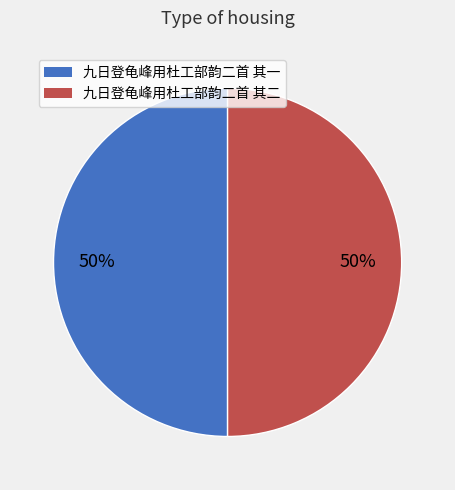

What is the ratio of the value at 九日登龟峰用杜工部韵二首 其一 to the value at 九日登龟峰用杜工部韵二首 其二?

1.0